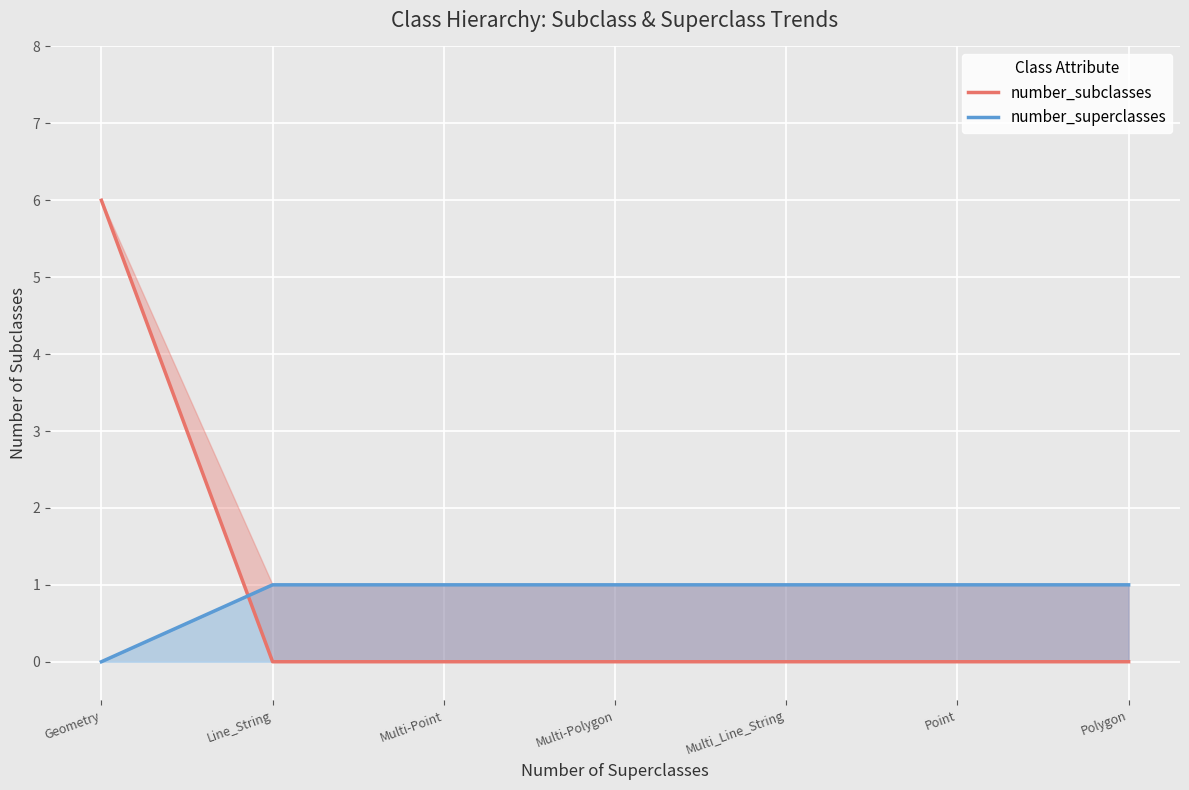

True or false: number_subclasses and number_superclasses cross at least once.

True